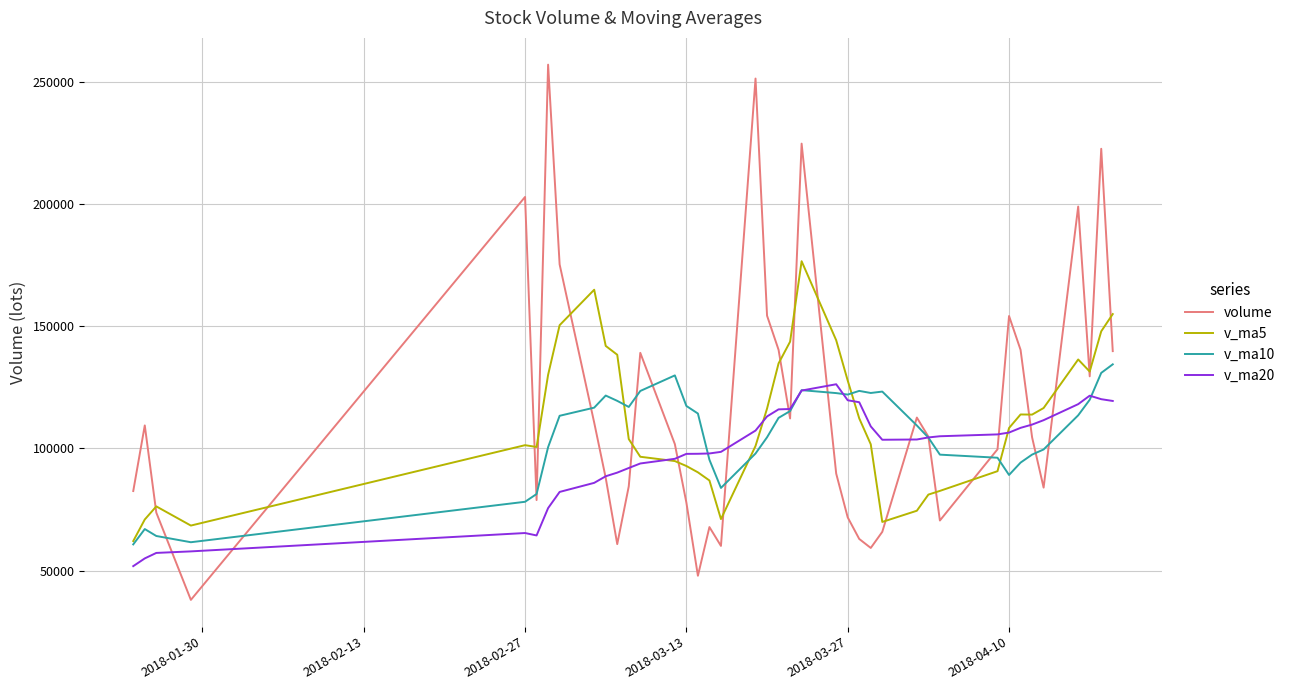

Which series has the widest spread of values?

volume